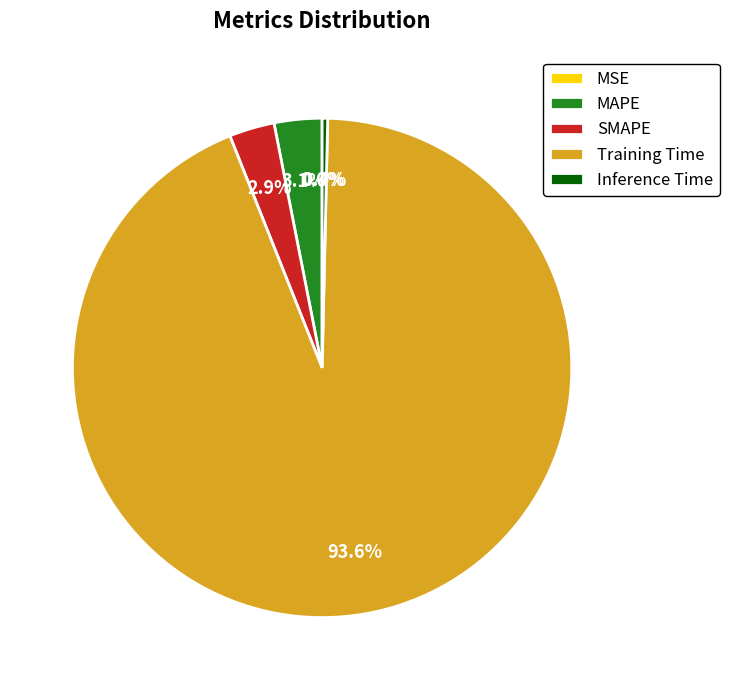

What is the total percentage of Training Time and SMAPE?

96.5%